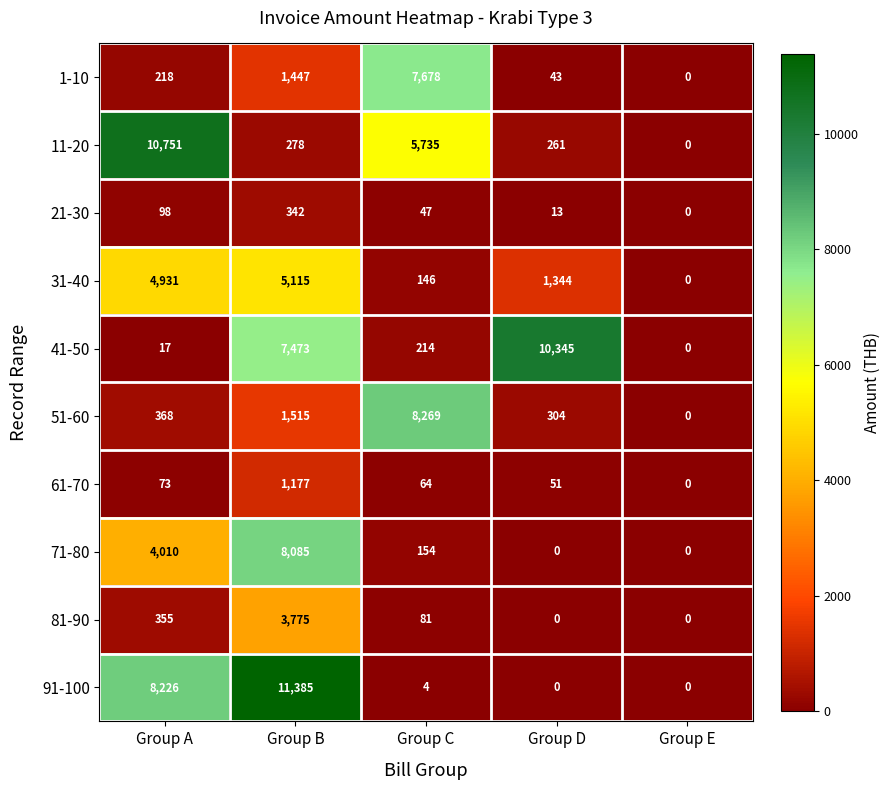

Rank the series by their maximum value, from lowest to highest.

21-30, 61-70, 81-90, 31-40, 1-10, 71-80, 51-60, 41-50, 11-20, 91-100